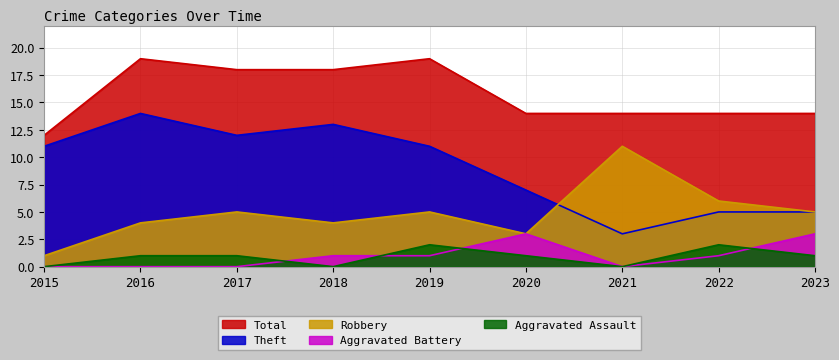

Is it true that Theft equals 15 at 2019?

False